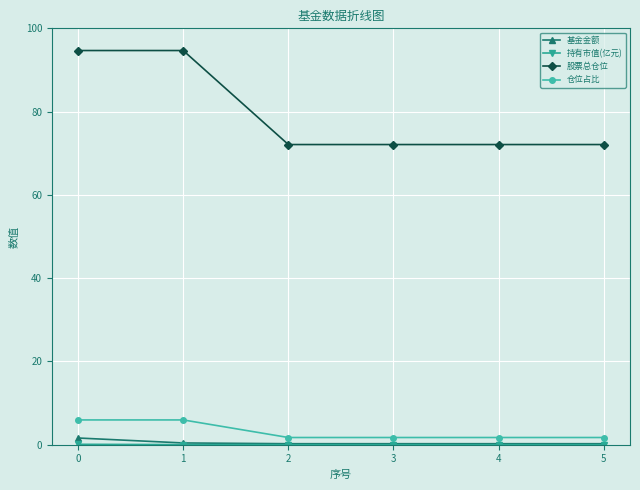

What is the difference between the maximum and minimum values in the 基金金额 series?

1.4